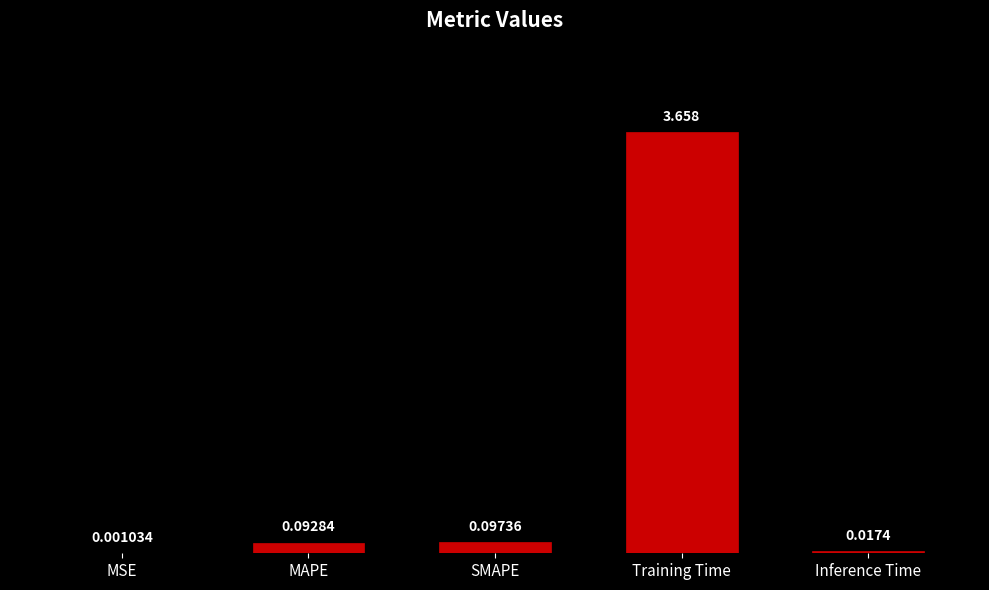

Between MSE and Training Time, which is larger?

Training Time